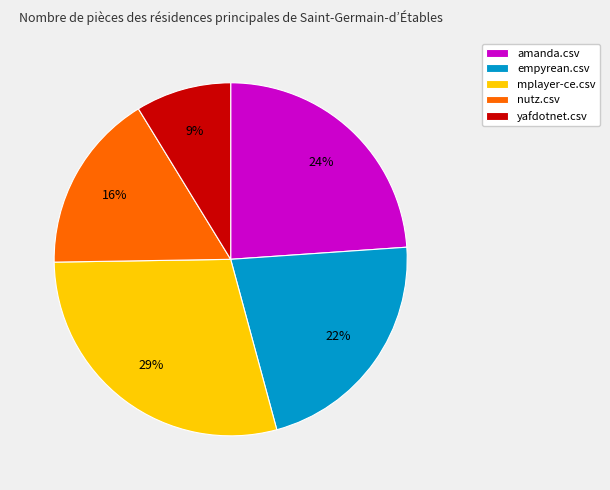

Count the number of slices in the pie.

5